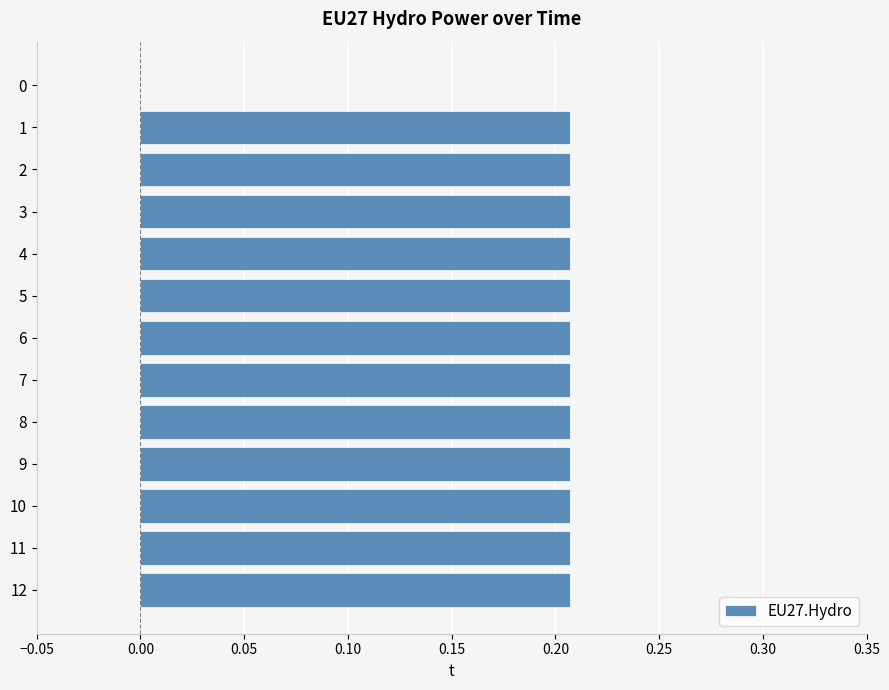

The chart shows a value of 0.4 at 5. True or false?

False